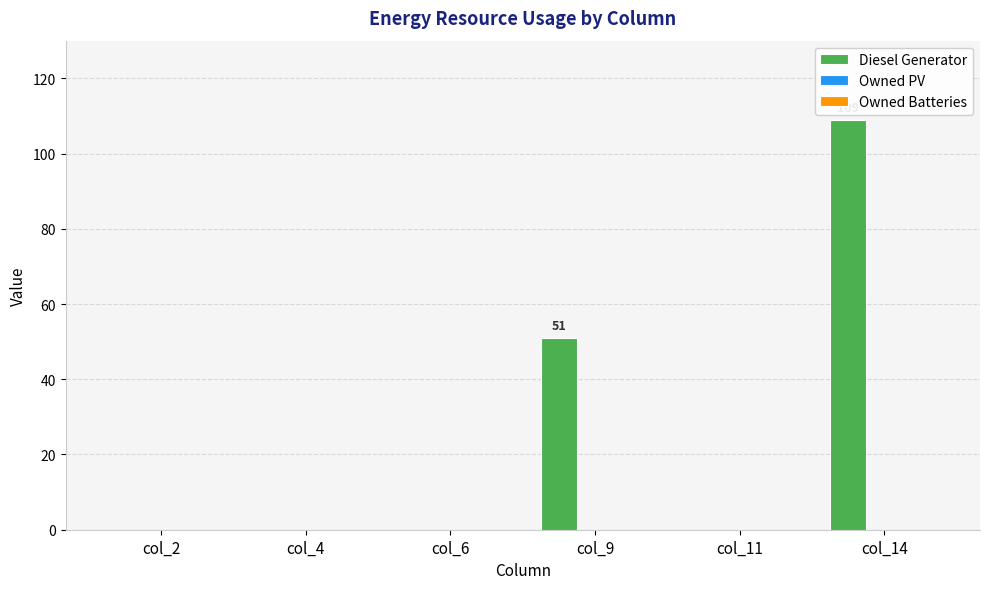

Are the bars horizontal?

No